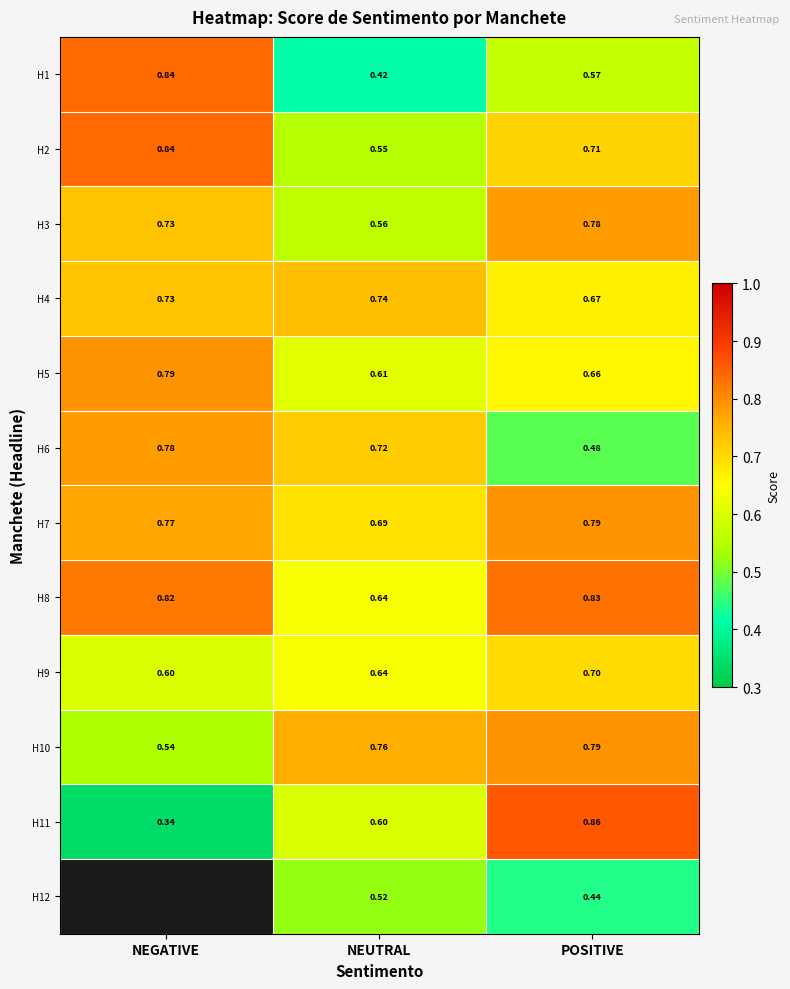

Where is H9 nearest to the value 0?

NEGATIVE